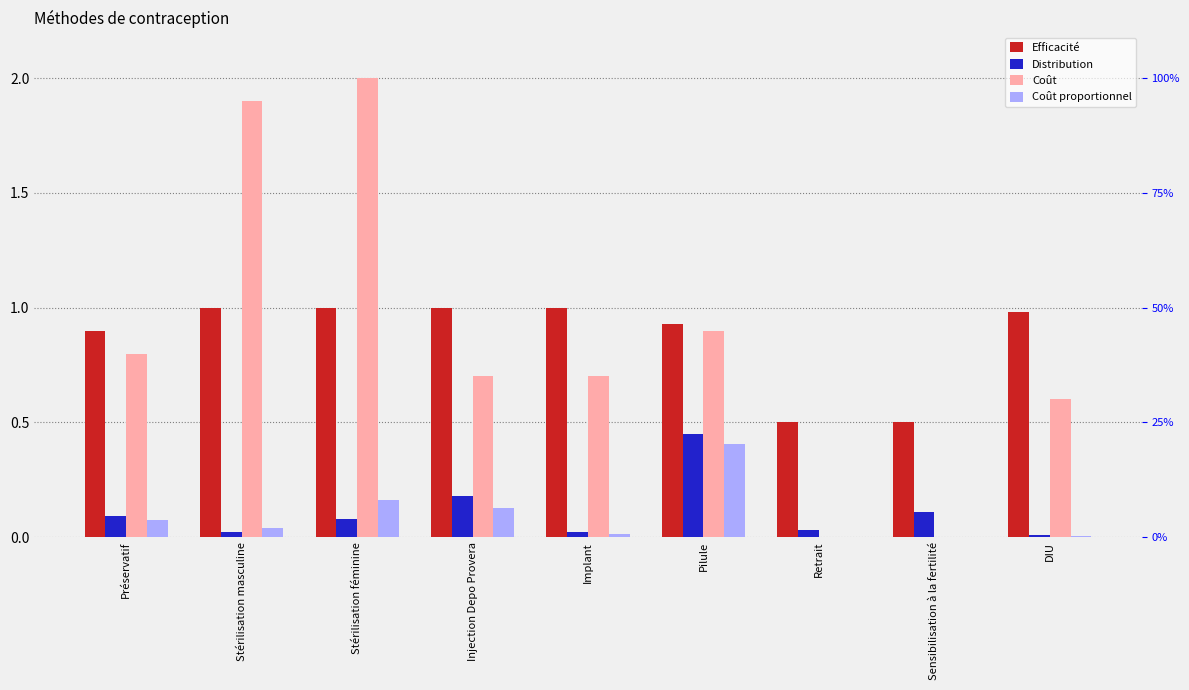

Which has a higher value, Retrait or Stérilisation féminine?

Stérilisation féminine